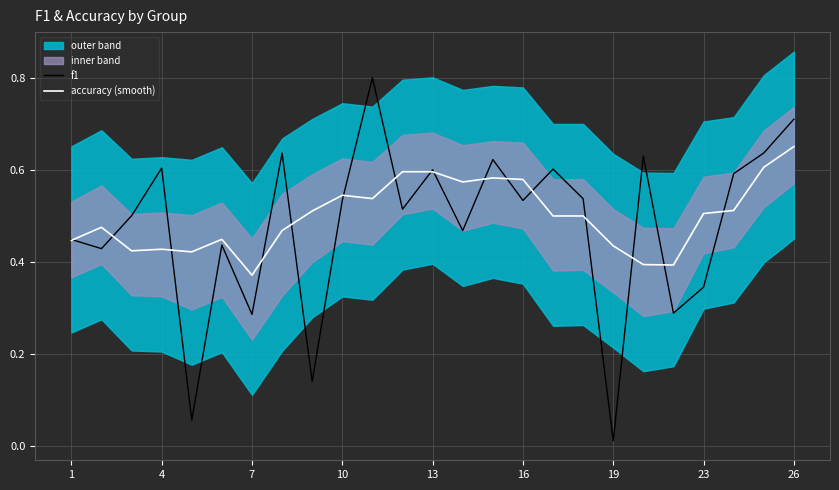

Reading left to right, what are all the values shown in this chart?

f1: 0.4	0.4	0.5	0.6	0.1	0.4	0.3	0.6	0.1	0.5	0.8	0.5	0.6	0.5	0.6	0.5	0.6	0.5	0.0	0.6	0.3	0.3	0.6	0.6	0.7
accuracy (smooth): 0.4	0.5	0.4	0.4	0.4	0.4	0.4	0.5	0.5	0.5	0.5	0.6	0.6	0.6	0.6	0.6	0.5	0.5	0.4	0.4	0.4	0.5	0.5	0.6	0.7